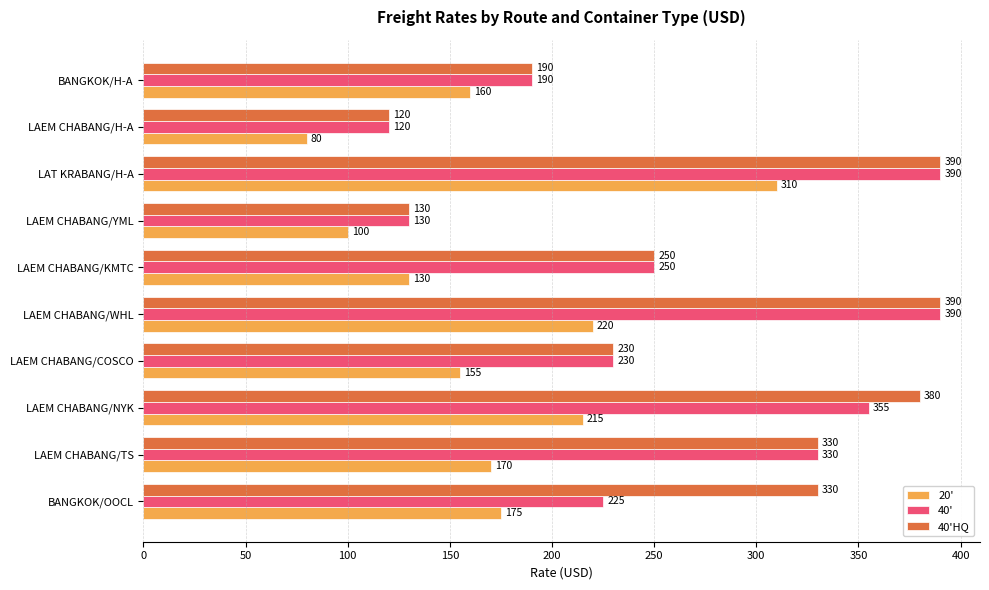

Rank the categories by 20' value from highest to lowest.

LAT KRABANG/H-A, LAEM CHABANG/WHL, LAEM CHABANG/NYK, BANGKOK/OOCL, LAEM CHABANG/TS, BANGKOK/H-A, LAEM CHABANG/COSCO, LAEM CHABANG/KMTC, LAEM CHABANG/YML, LAEM CHABANG/H-A